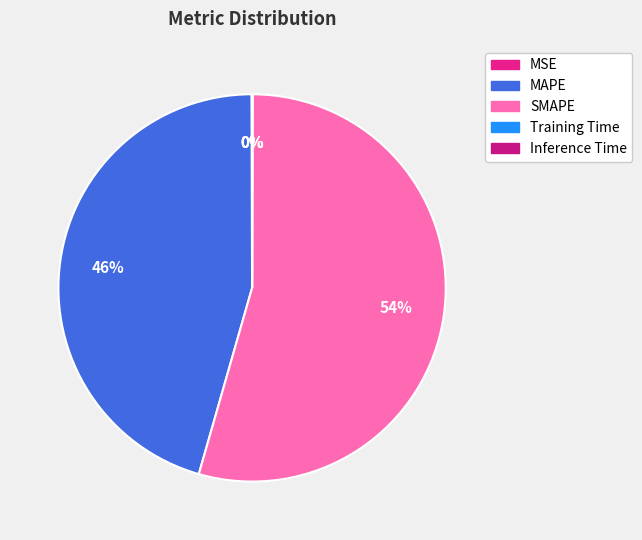

Is there any slice that represents more than half of the pie?

Yes